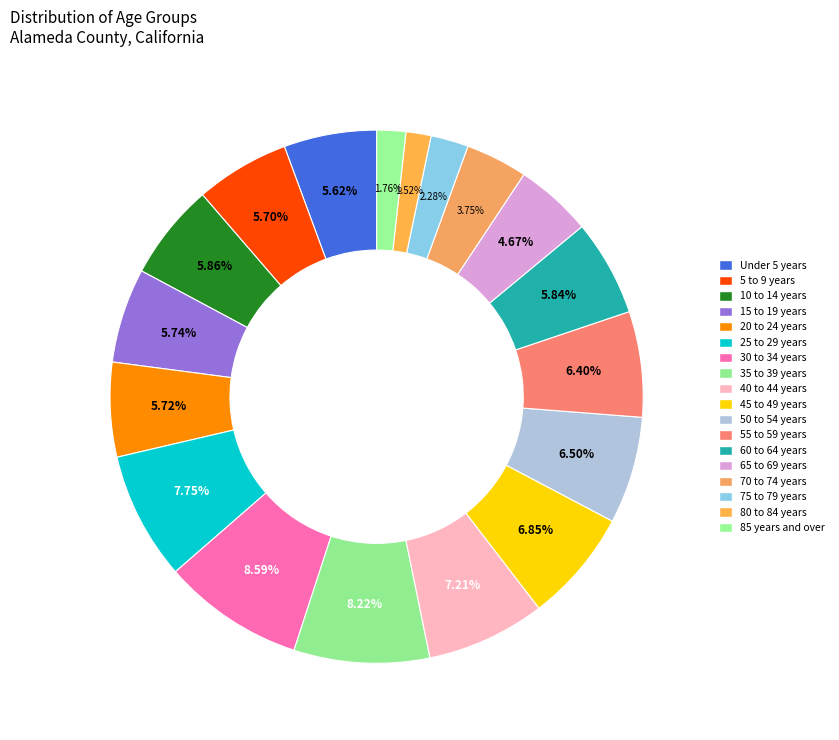

What percentage is the 55 to 59 years slice, to the nearest percent?

6%